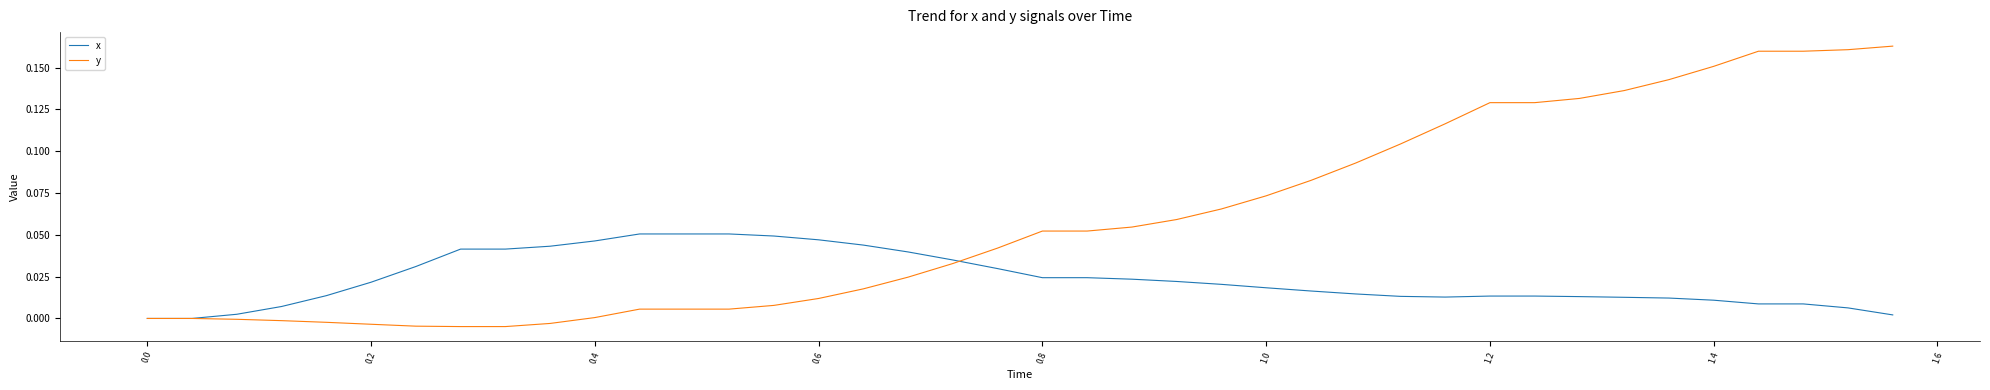

Which series has the widest spread of values?

y